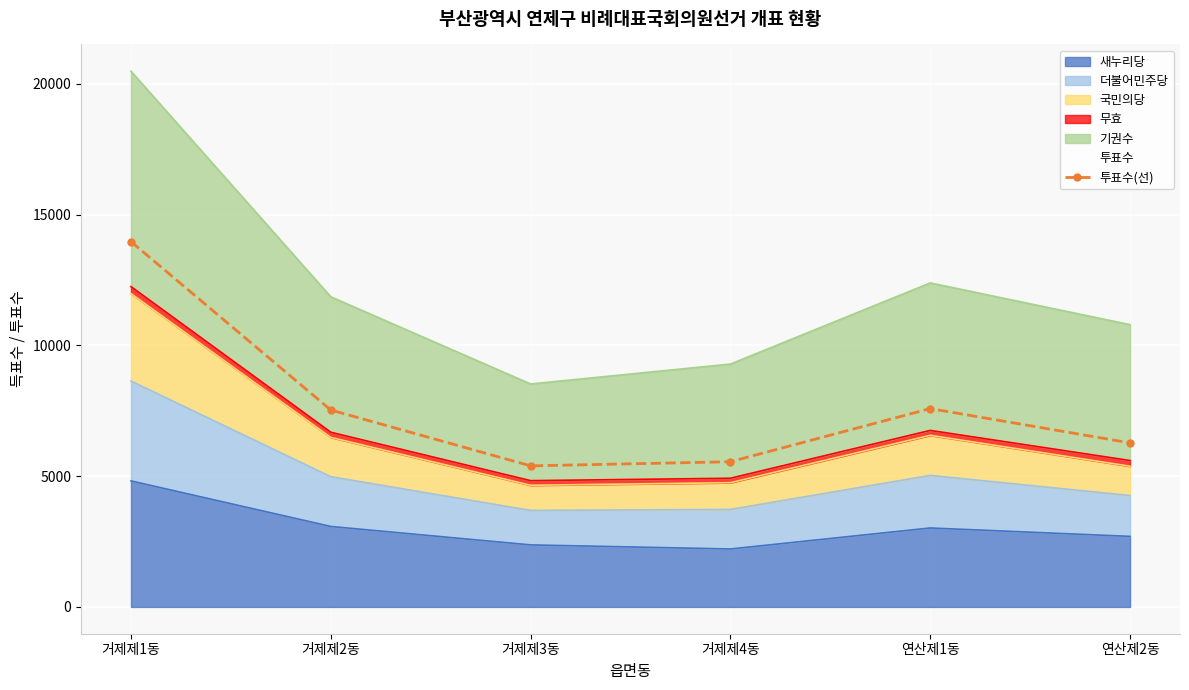

List the labels in order of value, largest first.

거제제1동, 연산제1동, 거제제2동, 연산제2동, 거제제4동, 거제제3동